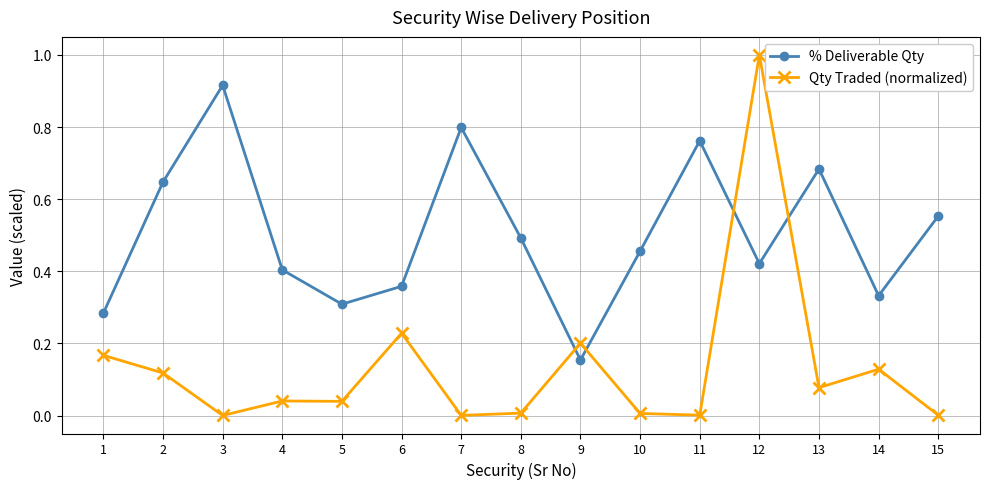

How many interior local valleys does the % Deliverable Qty series have?

4